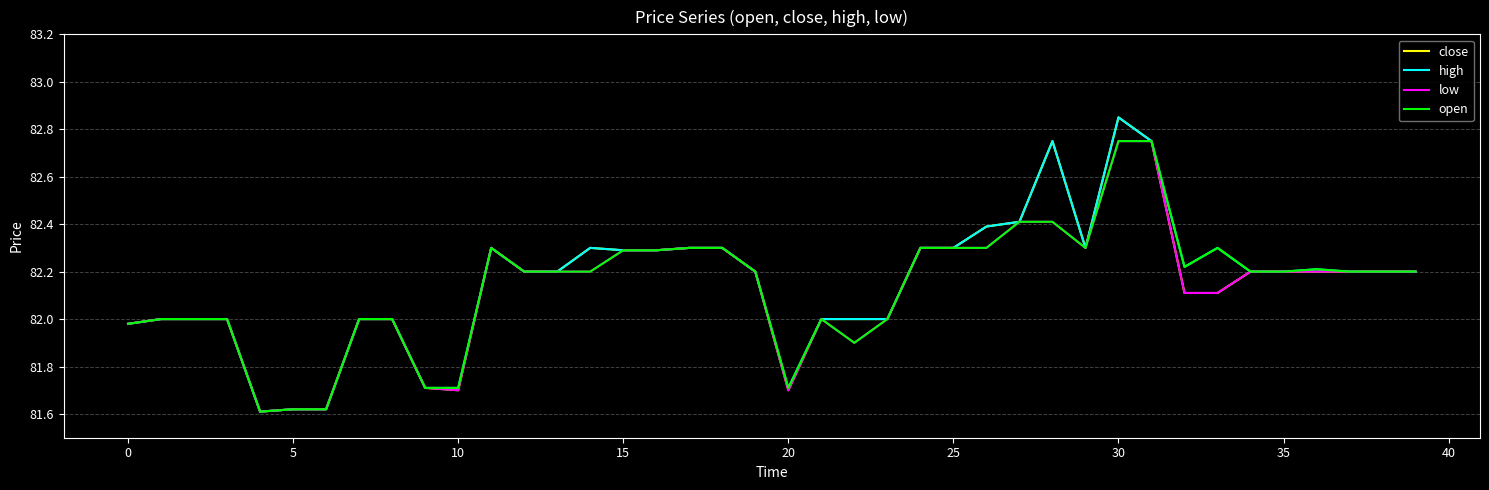

How many lines are shown in the chart?

4